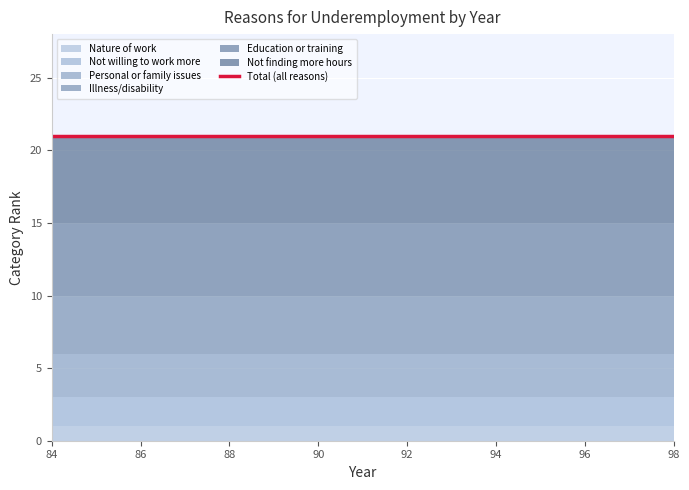

True or false: Not willing to work more and Illness/disability intersect in this chart.

False